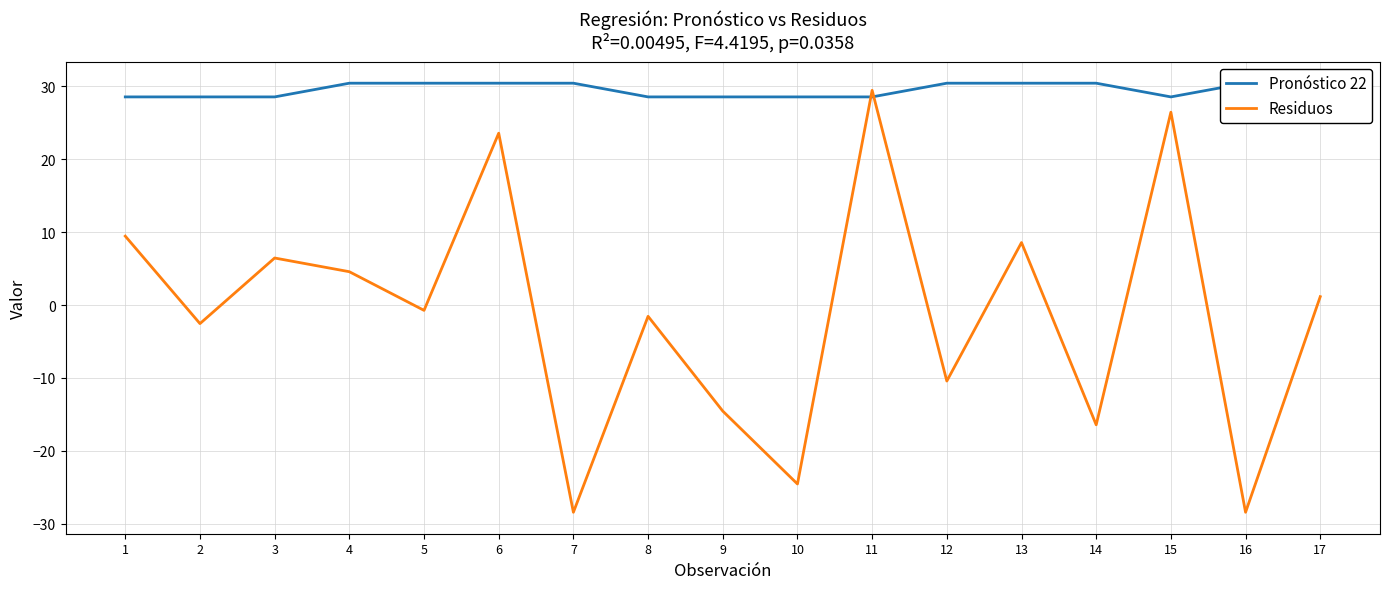

Between which two adjacent categories do Pronóstico 22 and Residuos first intersect?

10 and 11